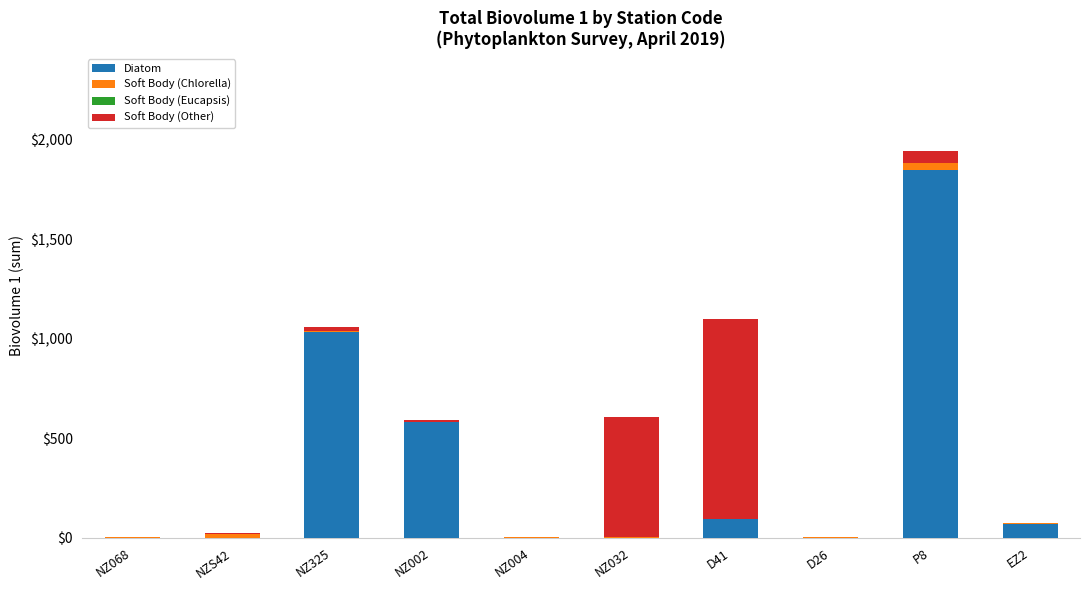

What is the maximum value for Diatom?

1846.3